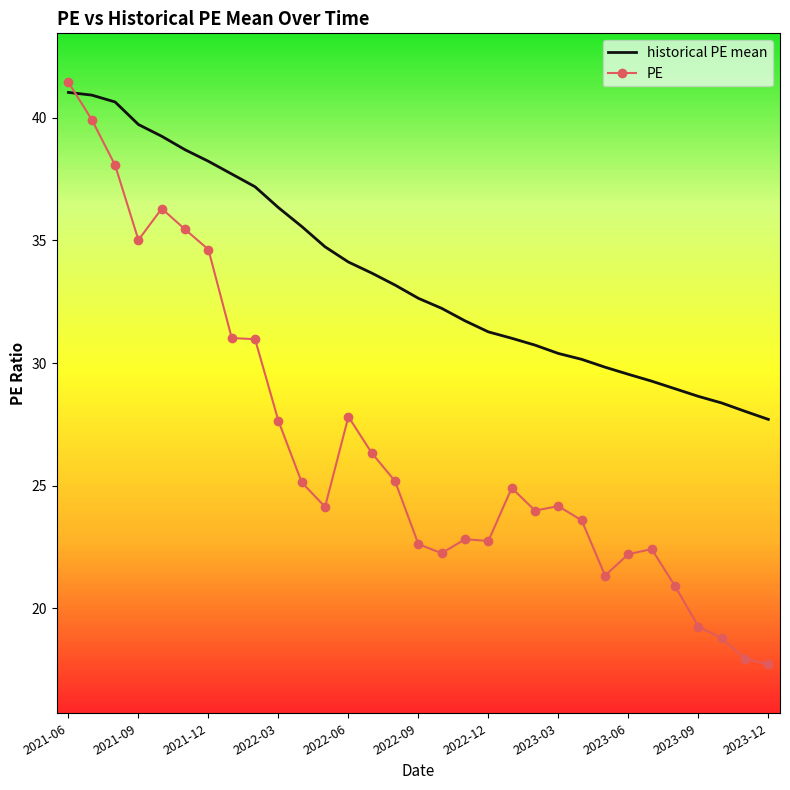

What is the minimum value shown in the chart?

17.7